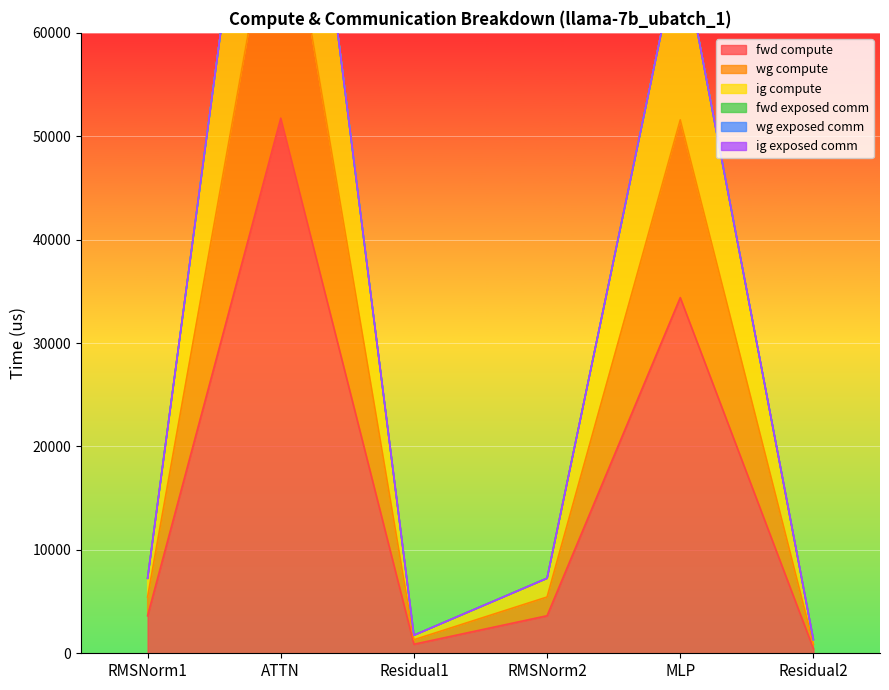

What is the highest value of the fwd compute series?

51749.6